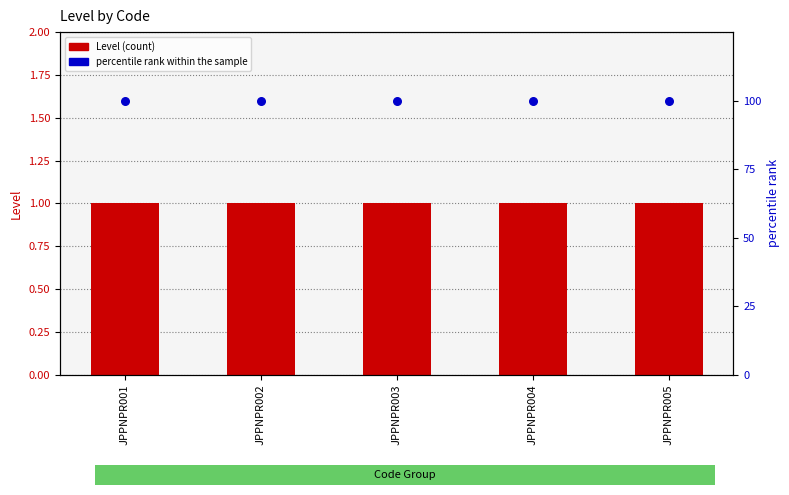

Which series has the widest spread of Y values?

Level (count)